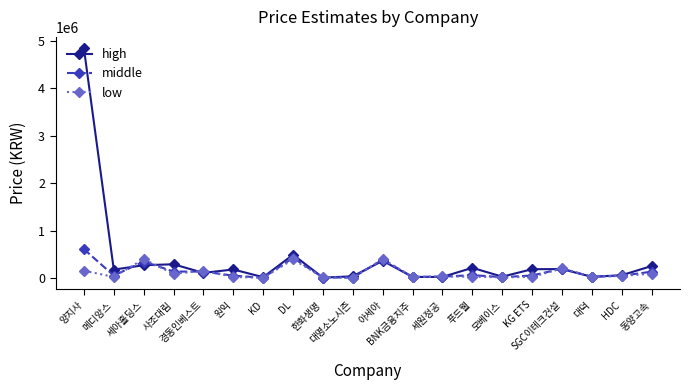

What is the total value across all series at 아세아?

1149310